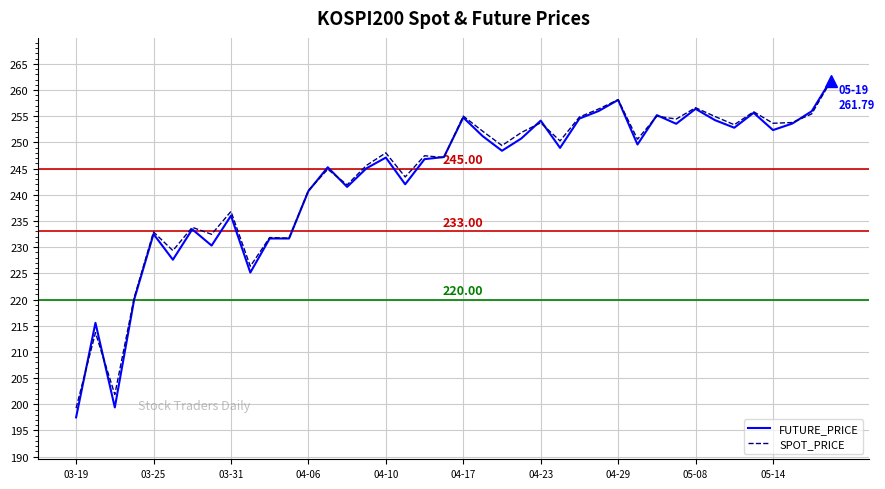

Is the value of FUTURE_PRICE at 05-08 greater than the value of SPOT_PRICE at 04-06?

Yes